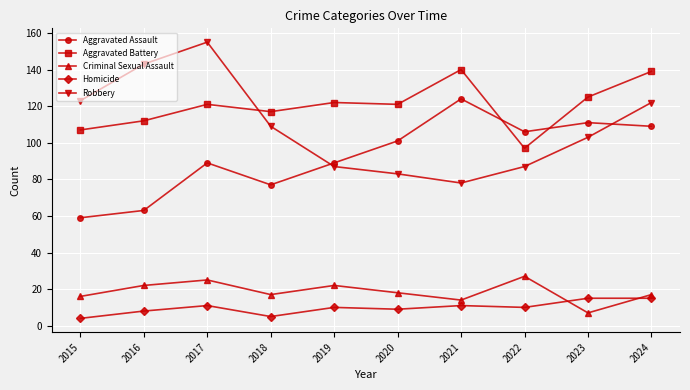

True or false: Robbery and Homicide intersect in this chart.

False